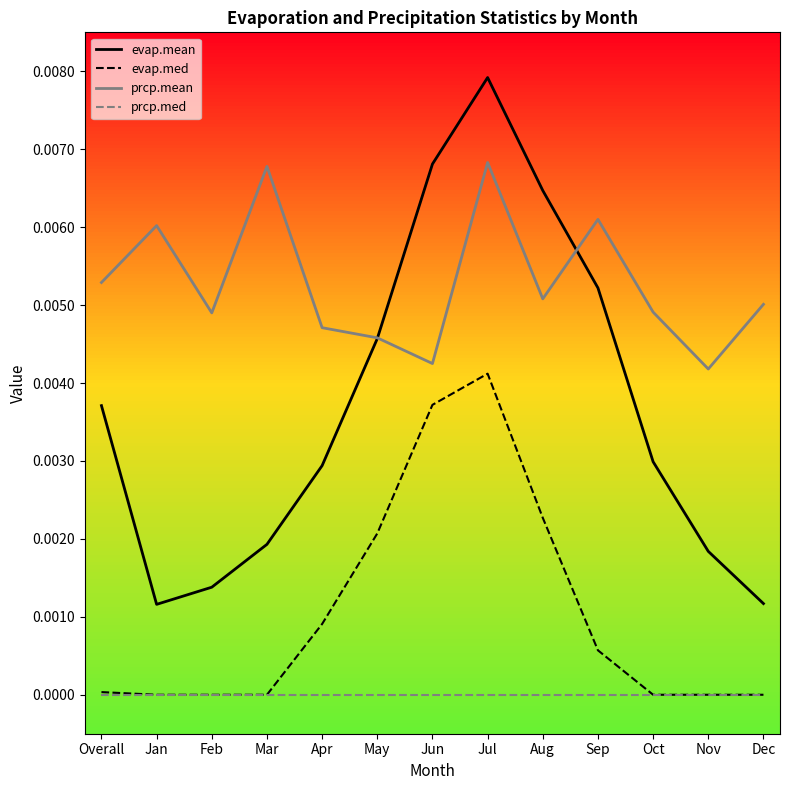

Which series has the largest total across all categories?

prcp.mean